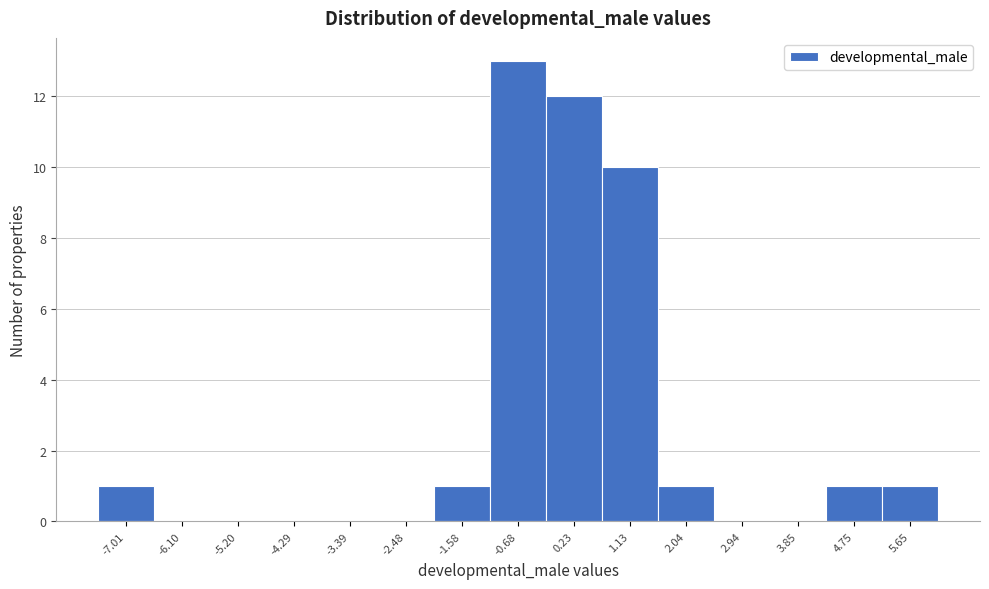

What is the height of the bar covering 0.7 to 1.6 on the x-axis? Neither the bar edges nor the heights are printed on the chart, so give them approximately, as read against the axes.

10